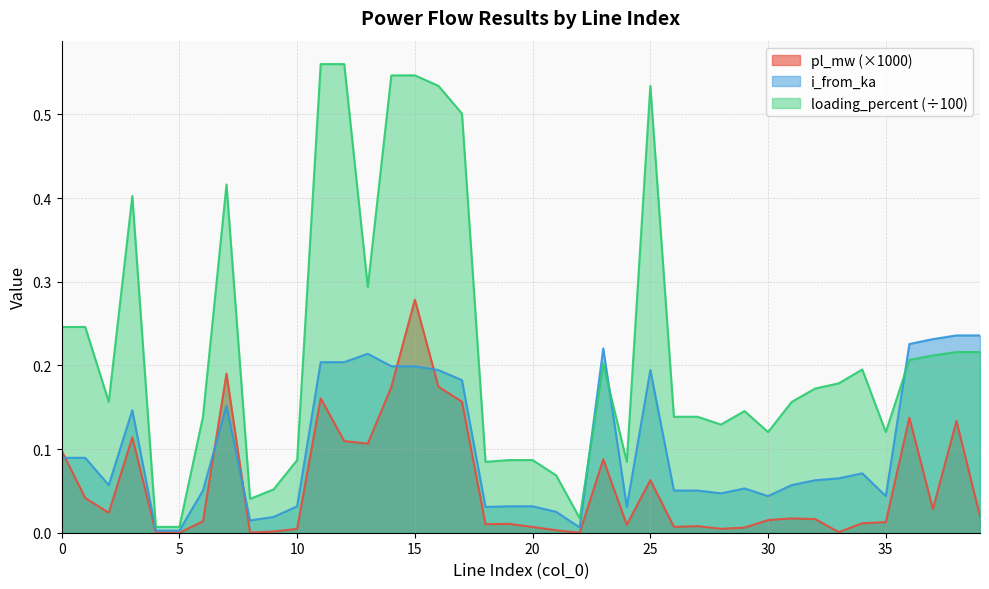

Reading left to right, list all the values displayed in this chart.

pl_mw: 0.1	0.0	0.0	0.1	0.0	0.0	0.0	0.2	0.0	0.0	0.0	0.2	0.1	0.1	0.2	0.3	0.2	0.2	0.0	0.0	0.0	0.0	0.0	0.1	0.0	0.1	0.0	0.0	0.0	0.0	0.0	0.0	0.0	0.0	0.0	0.0	0.1	0.0	0.1	0.0
i_from_ka: 0.1	0.1	0.1	0.1	0.0	0.0	0.1	0.2	0.0	0.0	0.0	0.2	0.2	0.2	0.2	0.2	0.2	0.2	0.0	0.0	0.0	0.0	0.0	0.2	0.0	0.2	0.1	0.1	0.0	0.1	0.0	0.1	0.1	0.1	0.1	0.0	0.2	0.2	0.2	0.2
loading_percent: 0.2	0.2	0.2	0.4	0.0	0.0	0.1	0.4	0.0	0.1	0.1	0.6	0.6	0.3	0.5	0.5	0.5	0.5	0.1	0.1	0.1	0.1	0.0	0.2	0.1	0.5	0.1	0.1	0.1	0.1	0.1	0.2	0.2	0.2	0.2	0.1	0.2	0.2	0.2	0.2